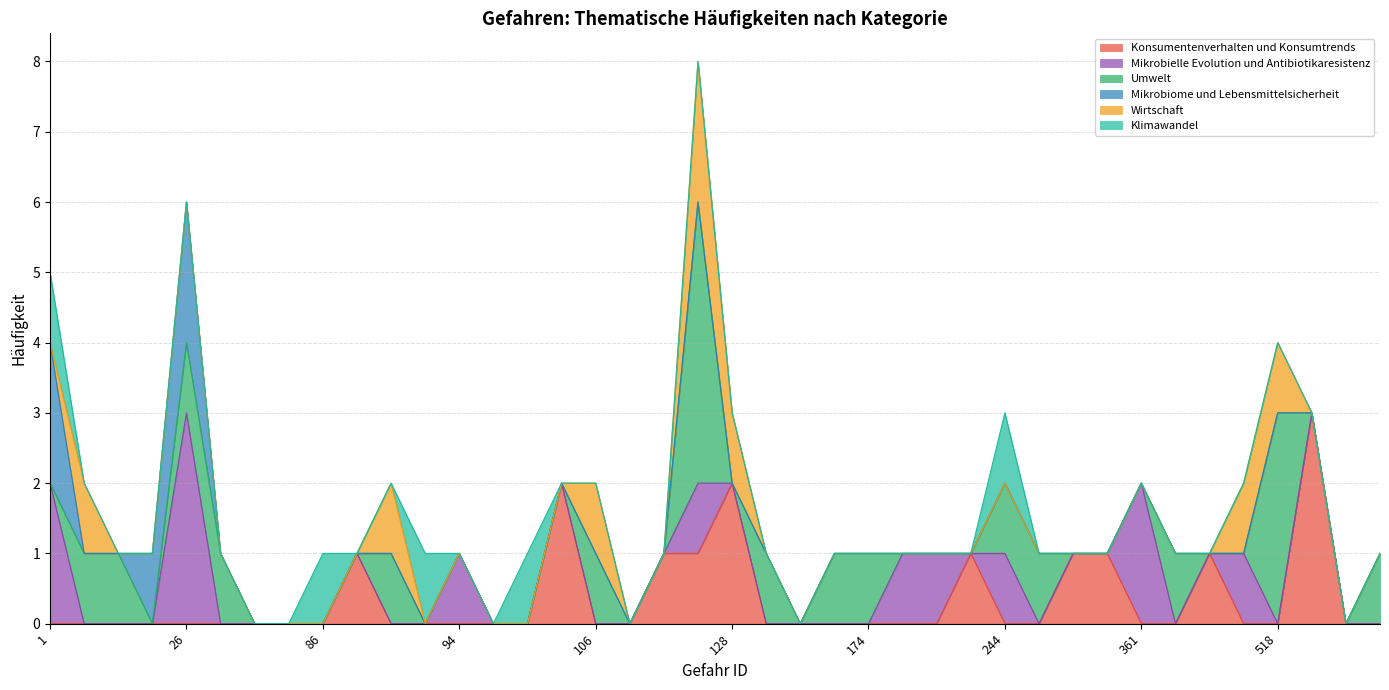

How many lines are shown in the chart?

6